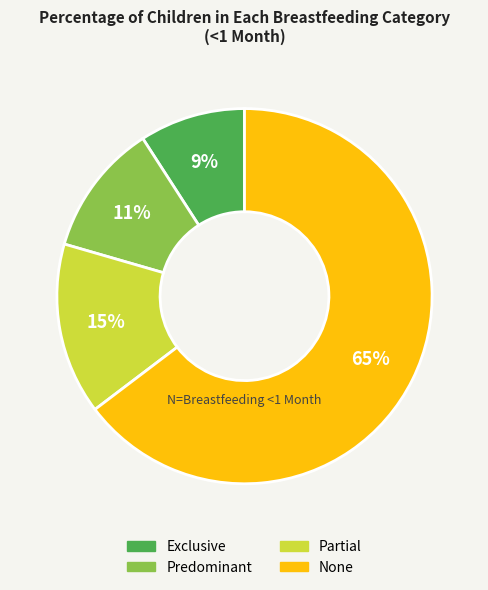

Count the number of slices in the pie.

4